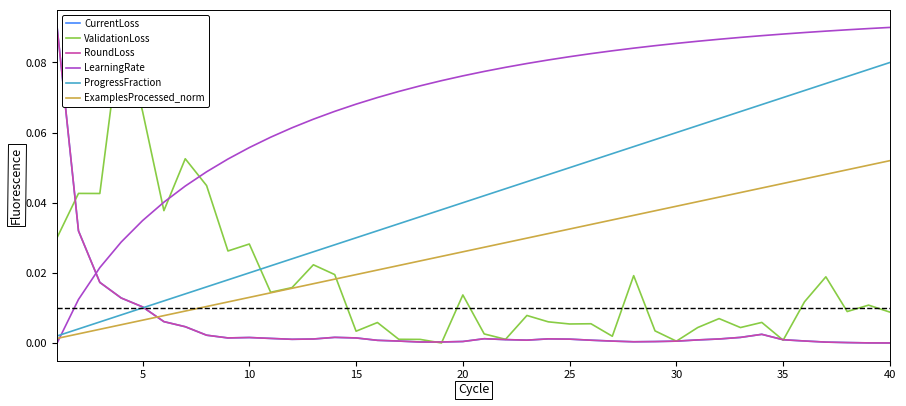

How many distinct data groups are displayed?

6